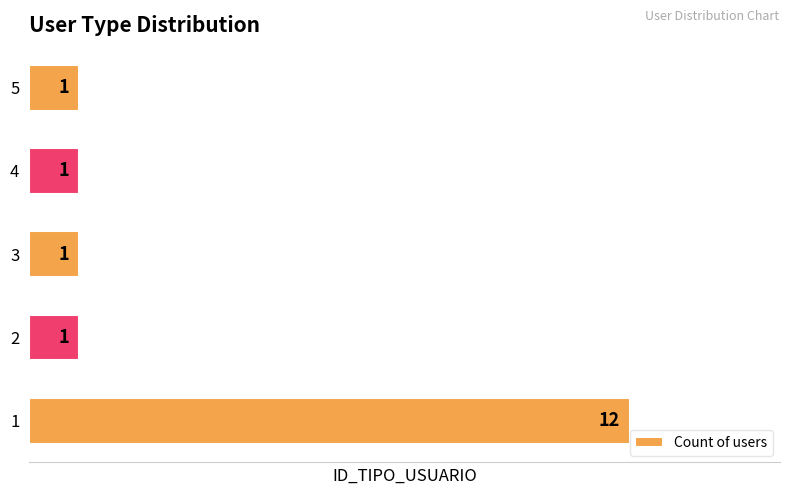

Reading top to bottom, transcribe all the data shown in this chart.

1	1	1	1	12